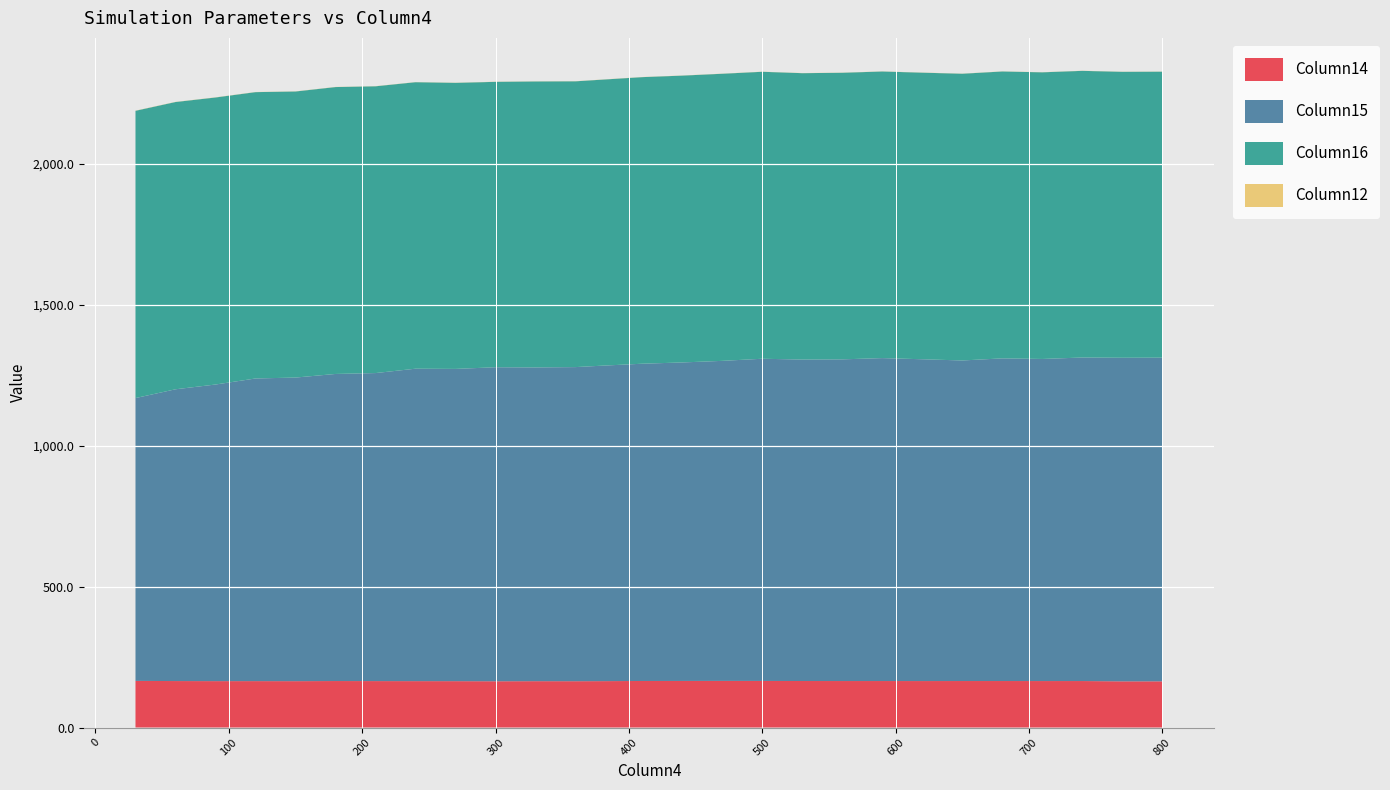

Reading left to right, list all the values displayed in this chart.

Column14: 165.5	164.9	164.7	164.7	164.5	165.0	164.8	164.6	164.5	164.2	164.5	164.4	164.6	165.2	165.3	165.5	165.3	165.1	165.0	165.0	164.9	165.0	165.0	164.9	165.0	163.9	164.0
Column15: 1002.8	1034.5	1051.7	1073.1	1076.5	1088.8	1092.2	1107.8	1107.2	1113.4	1112.5	1113.8	1118.5	1124.9	1129.3	1134.7	1142.4	1139.8	1140.6	1145.0	1141.0	1136.6	1144.0	1142.0	1147.1	1147.3	1147.6
Column16: 1018.6	1018.5	1017.7	1015.3	1014.3	1017.2	1016.8	1015.8	1014.3	1012.0	1013.9	1013.3	1014.2	1016.1	1017.0	1018.0	1017.5	1015.4	1016.2	1016.2	1016.1	1016.7	1017.2	1016.4	1016.4	1013.9	1014.0
Column12: 0.6	0.5	0.5	0.5	0.5	0.5	0.5	0.5	0.5	0.5	0.5	0.5	0.5	0.5	0.4	0.4	0.4	0.4	0.4	0.4	0.4	0.4	0.4	0.4	0.4	0.4	0.4